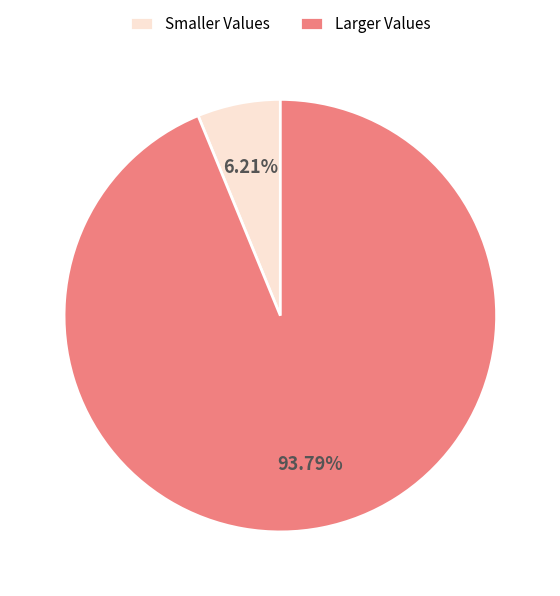

Does Larger Values account for over 50% of the chart?

Yes